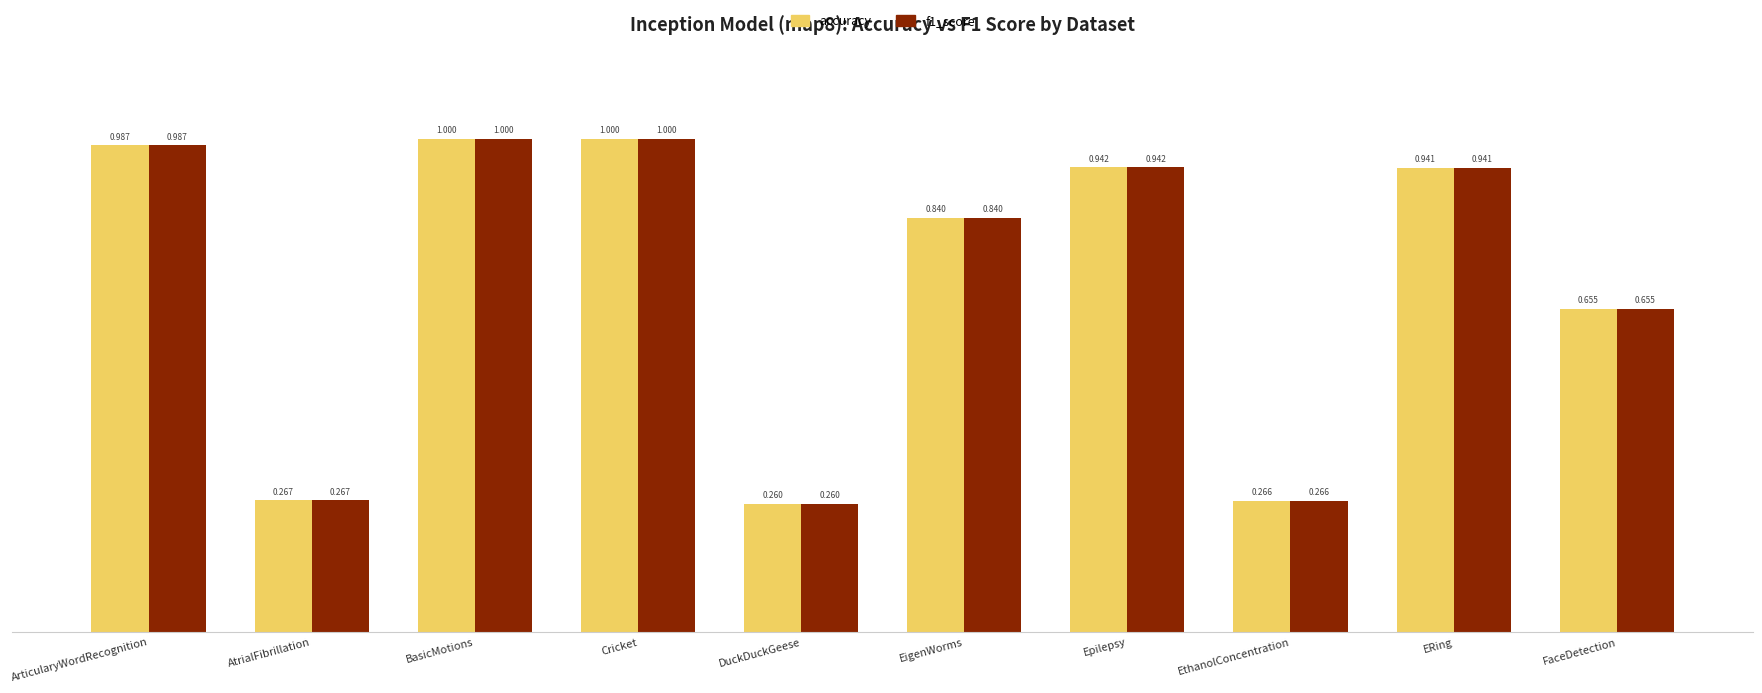

At which label is f1_score closest to 0?

DuckDuckGeese